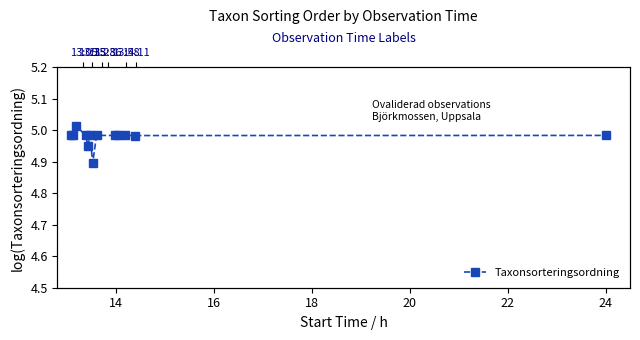

Count the number of categories in the chart.

13